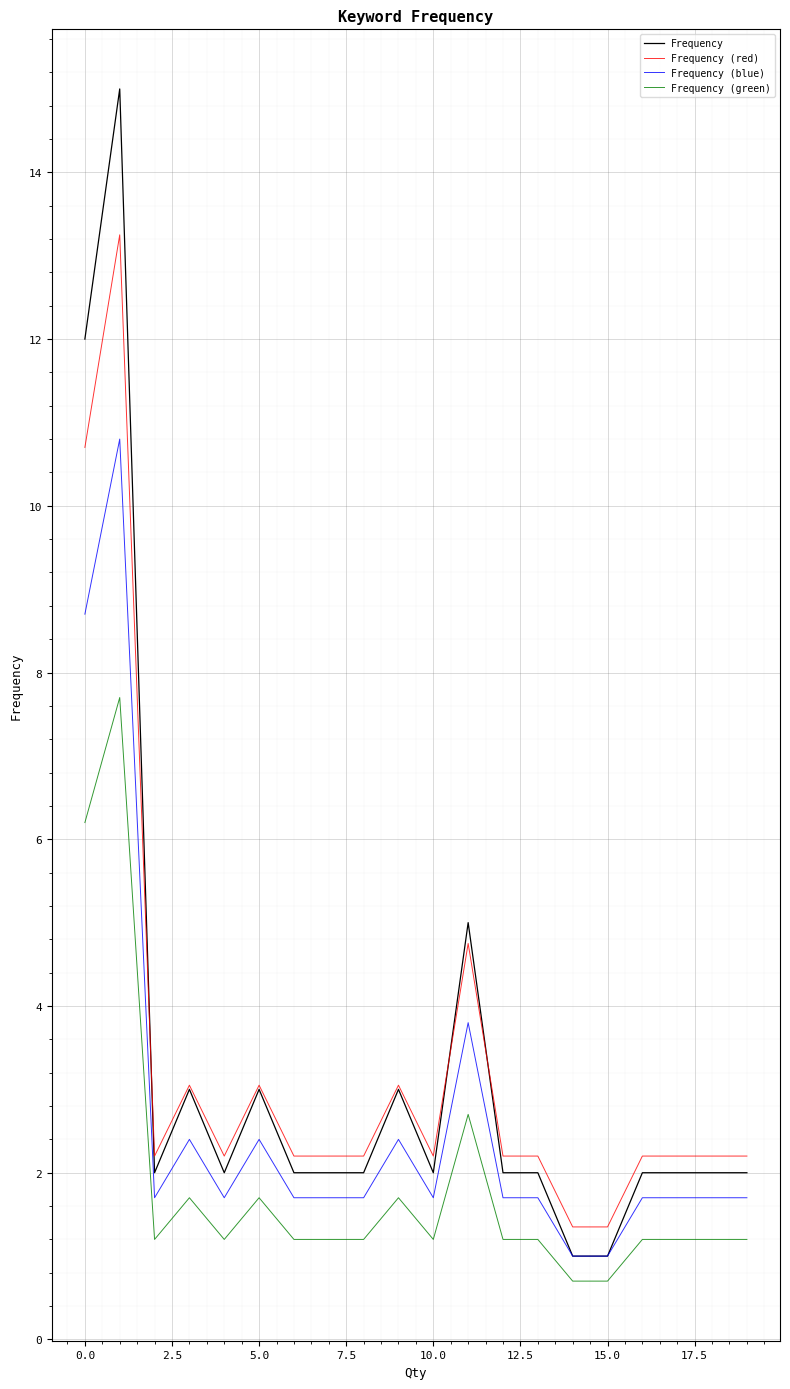

What is the greatest value displayed?

15.0